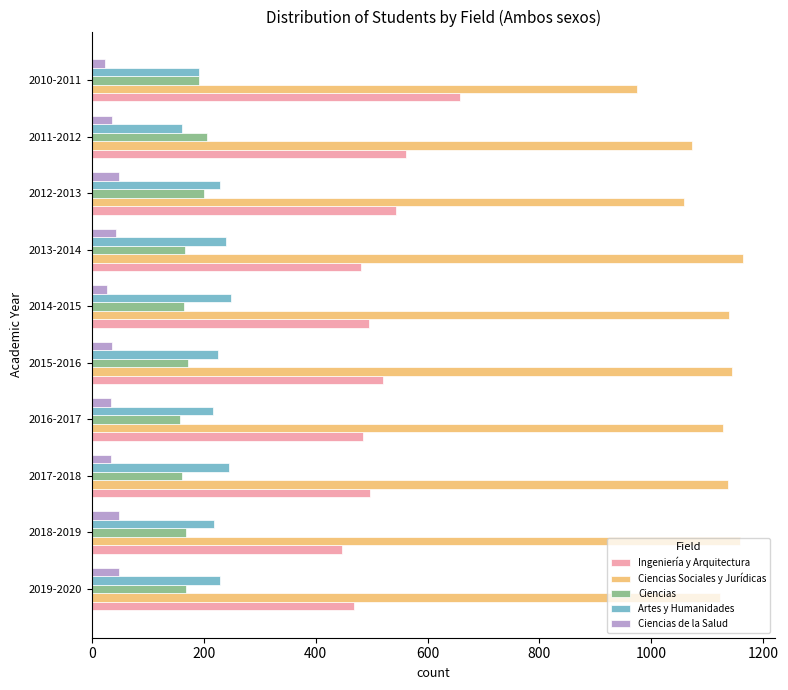

What is the average value of the Artes y Humanidades series?

221